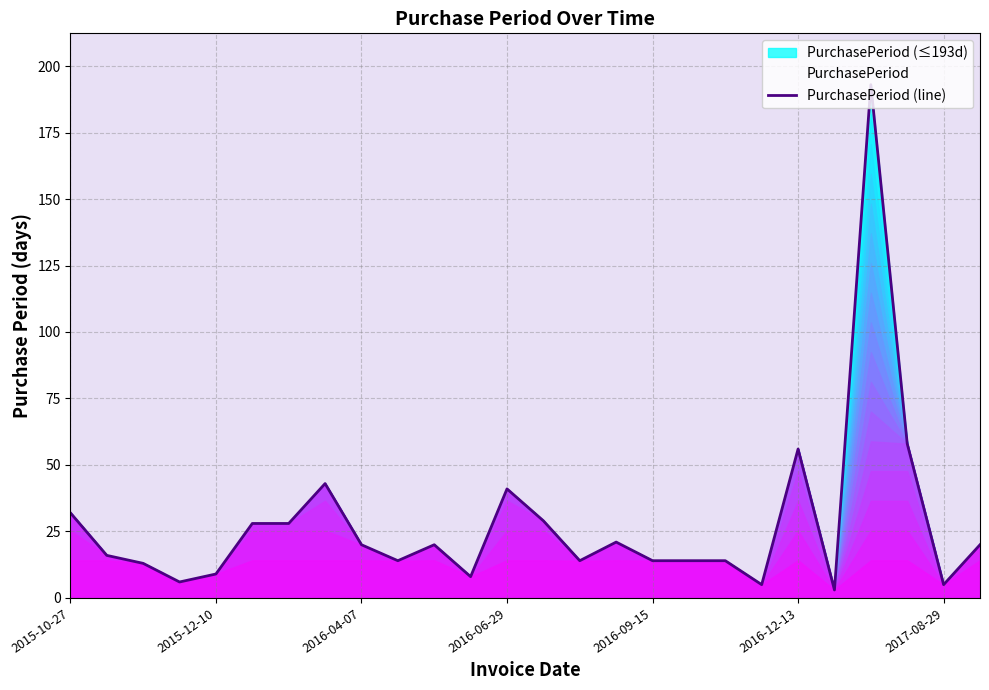

What is the smallest value displayed?

3